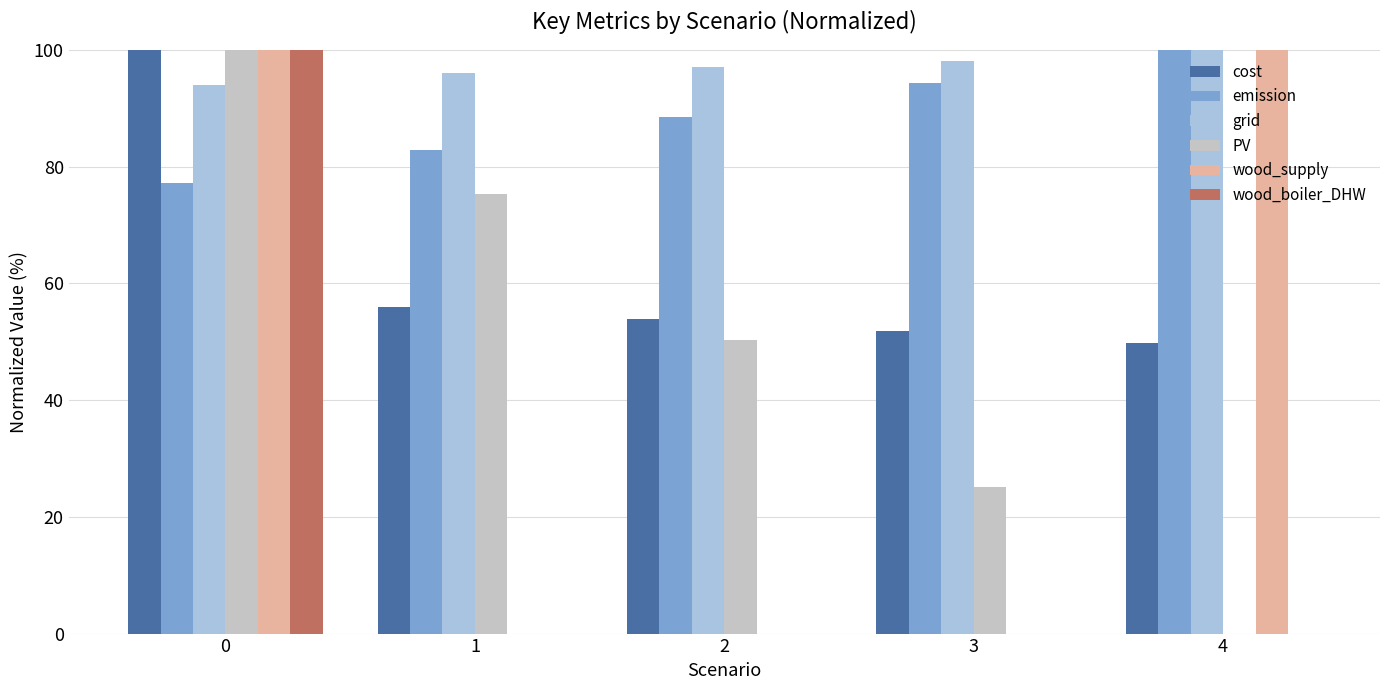

What are all the series names shown in the legend?

cost, emission, grid, PV, wood_supply, wood_boiler_DHW